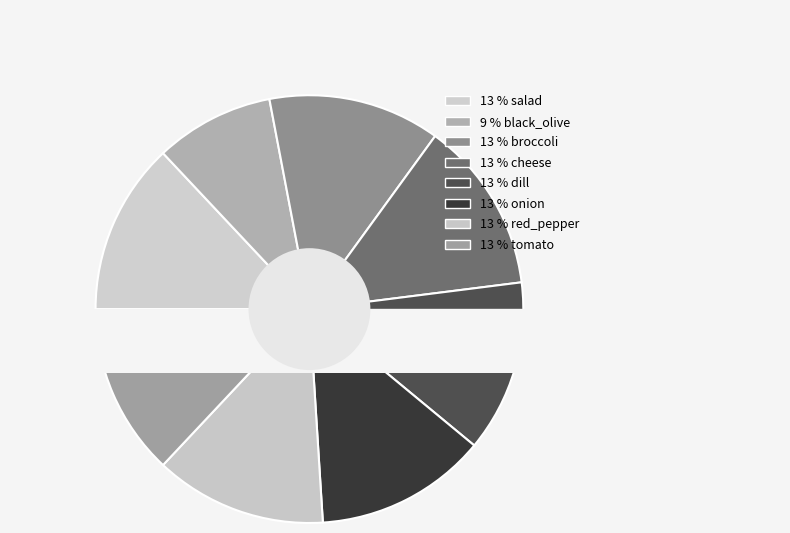

Rank the categories by value from highest to lowest.

salad, broccoli, cheese, dill, onion, red_pepper, tomato, black_olive